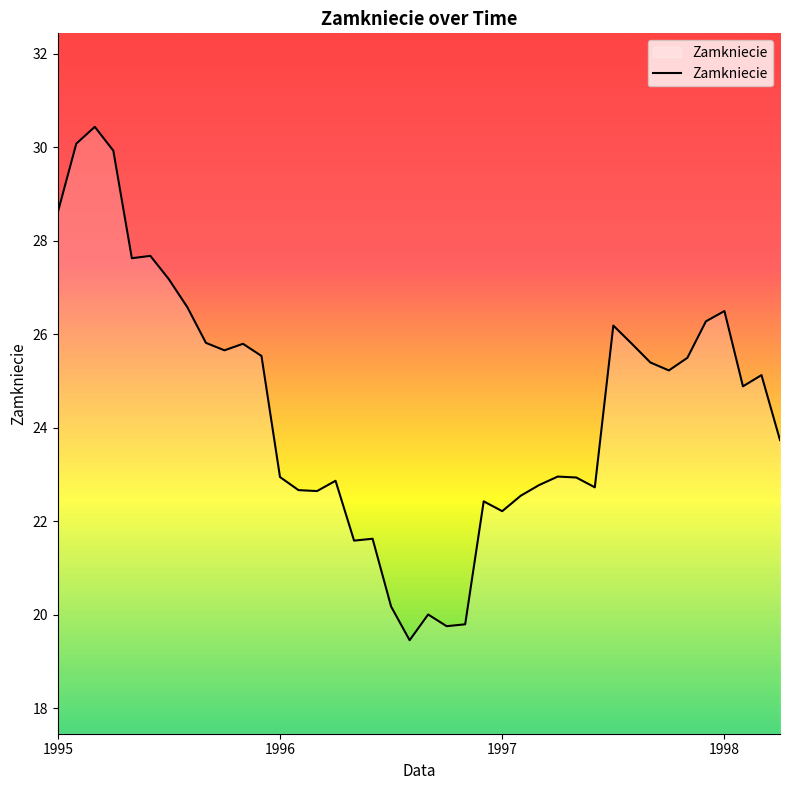

What is the minimum value shown in the chart?

19.5